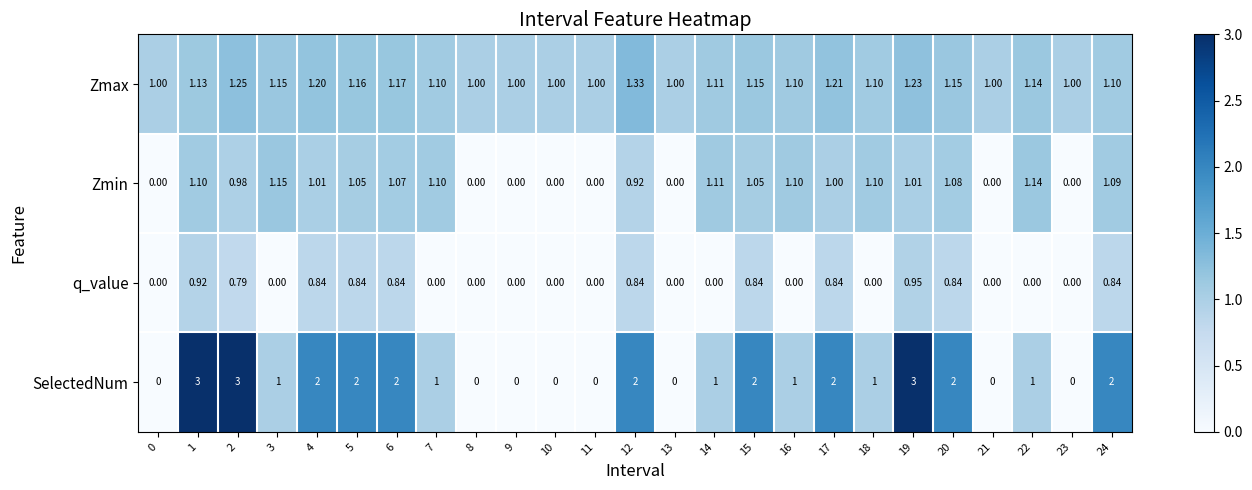

Which series has the largest total across all categories?

SelectedNum